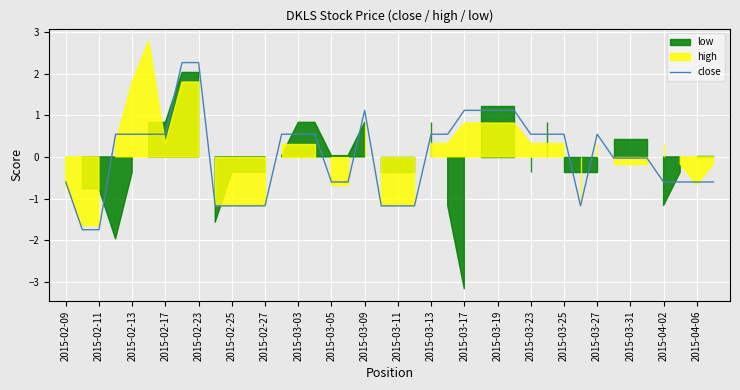

How many points are lower than both their immediate neighbors (excluding endpoints)?

1